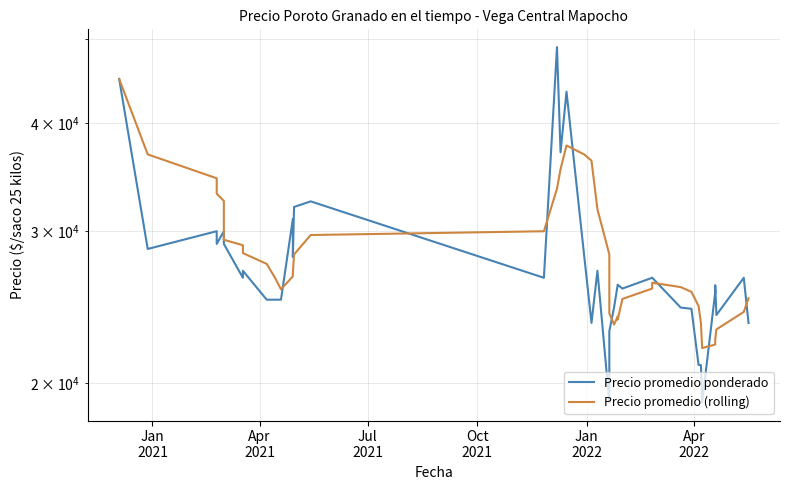

True or false: Precio promedio ponderado and Precio promedio (rolling) cross at least once.

True